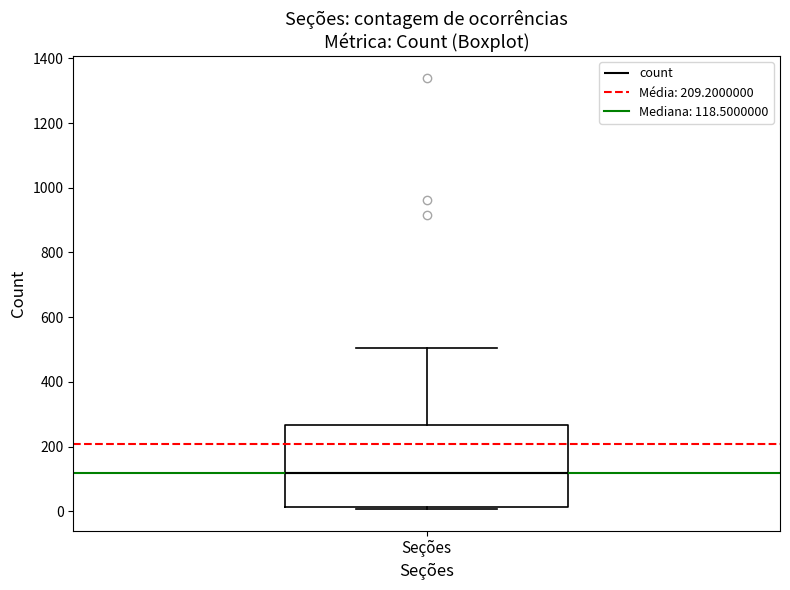

Where is the upper edge of the box for Seções on the y-axis? The values are not printed on the chart, so give them approximately, as read against the axis.

260